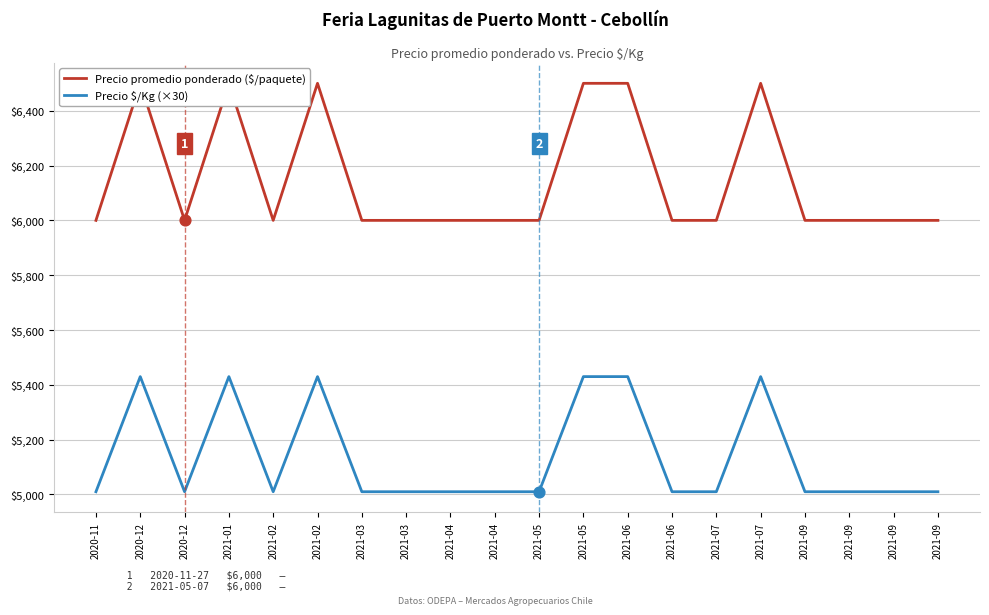

What are all the series names shown in the legend?

Precio promedio ponderado ($/paquete), Precio $/Kg (×30)